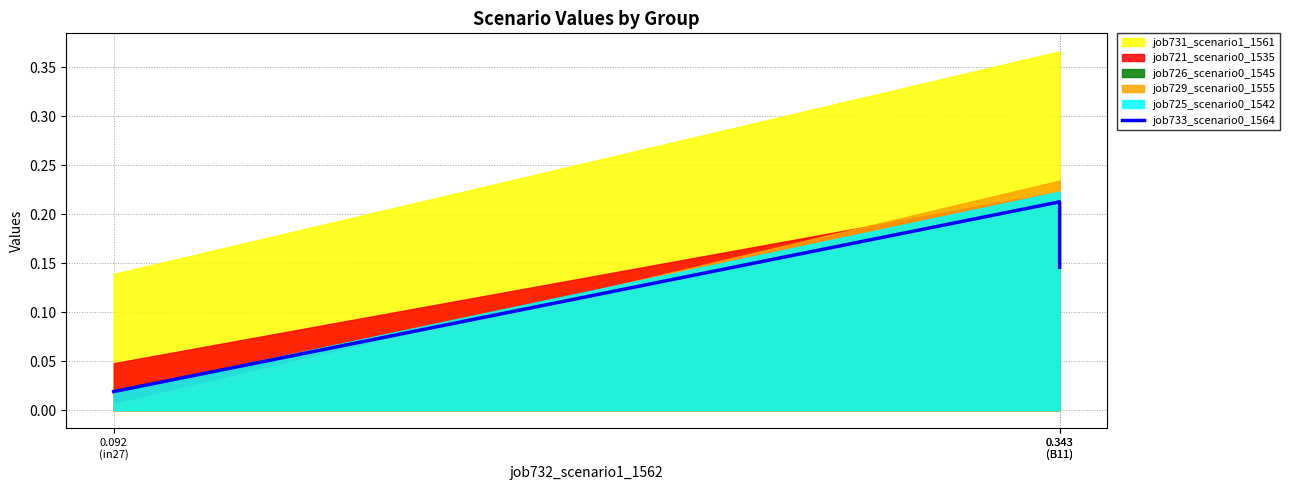

Which category has the lowest value across all series?

0.092
(in27)